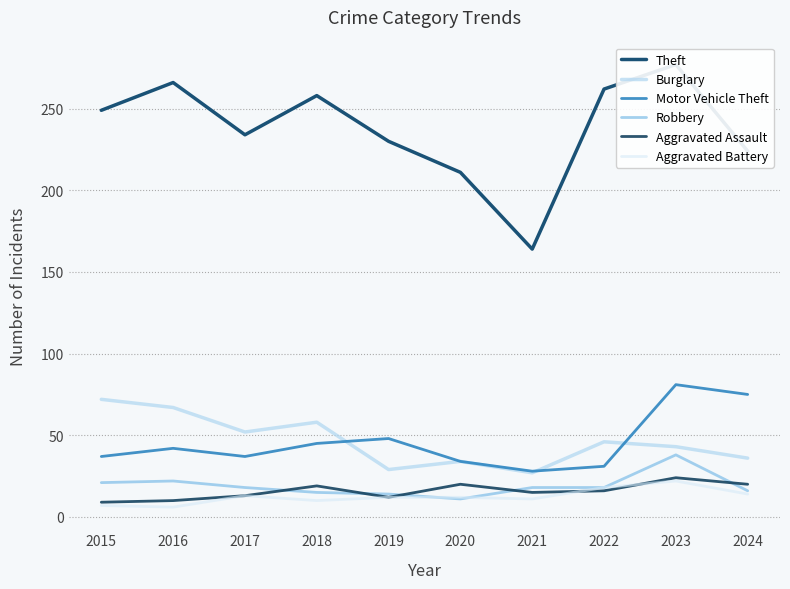

In Motor Vehicle Theft, how many points are higher than both neighbors (excluding endpoints)?

3